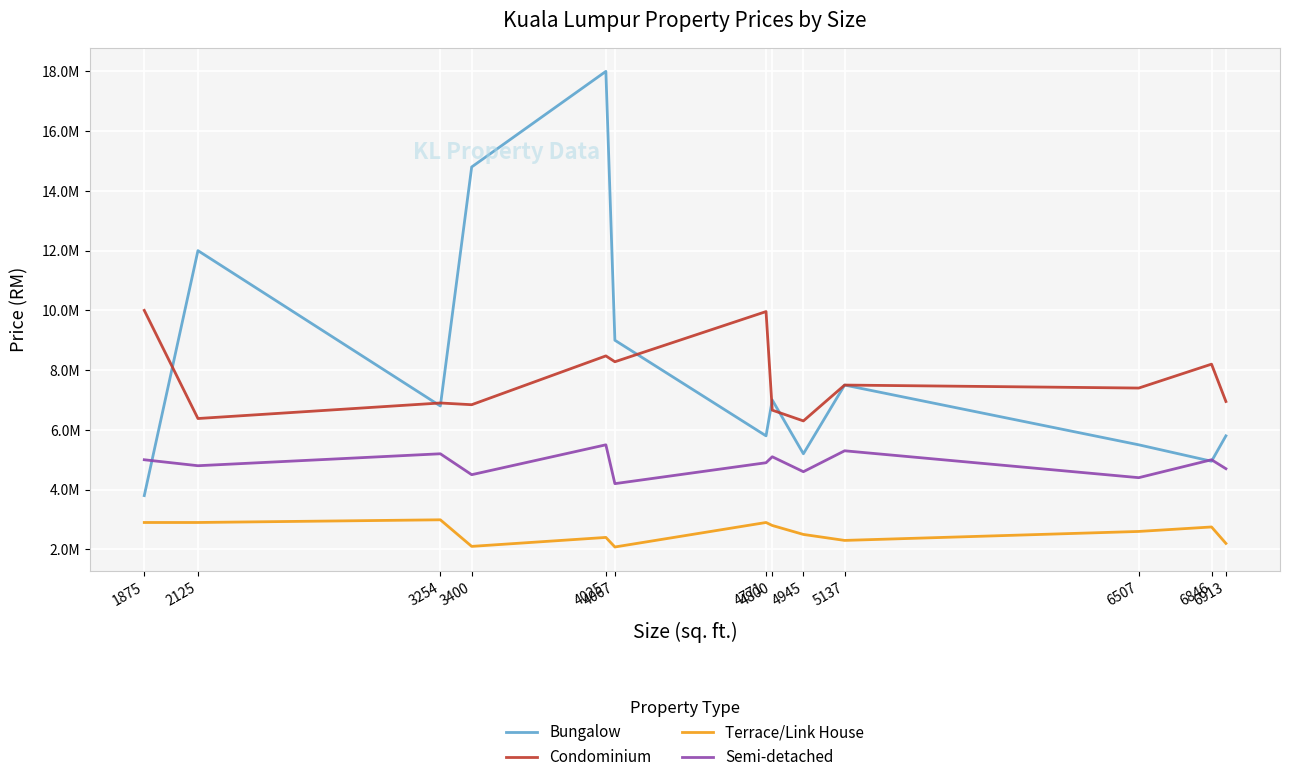

Which label corresponds to the largest value in the chart?

4025